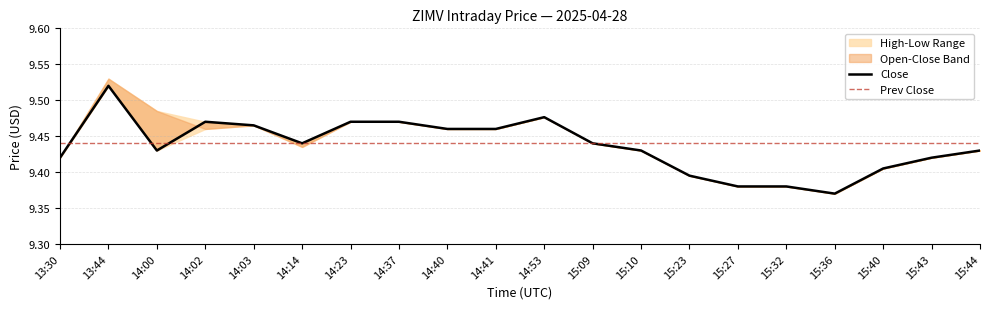

The High series shows 4.2 at 14:02. True or false?

False